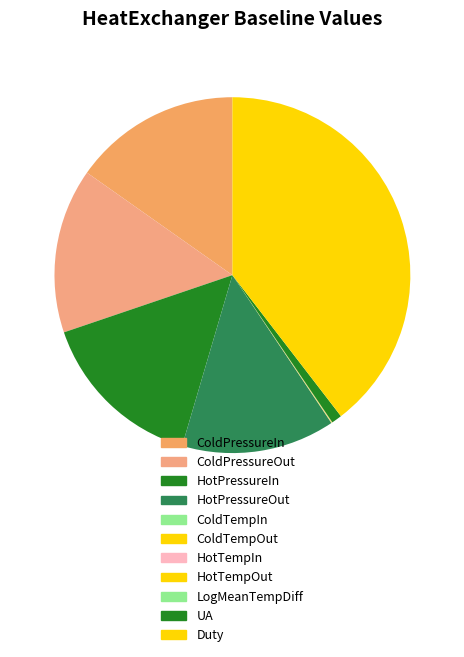

Do UA and ColdPressureOut together represent more than half of the pie?

No